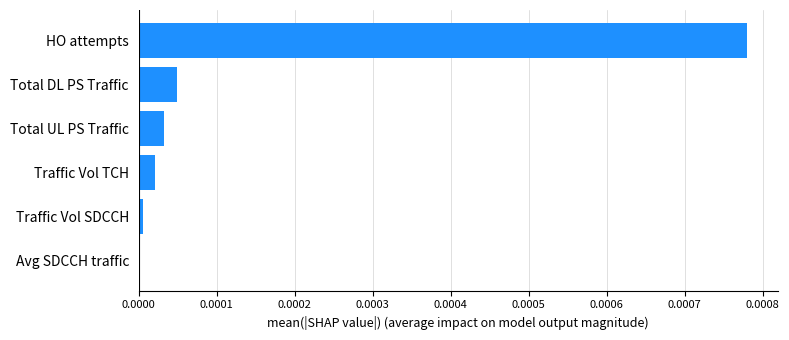

True or false: the data shows 0.0 at Traffic Vol TCH.

True